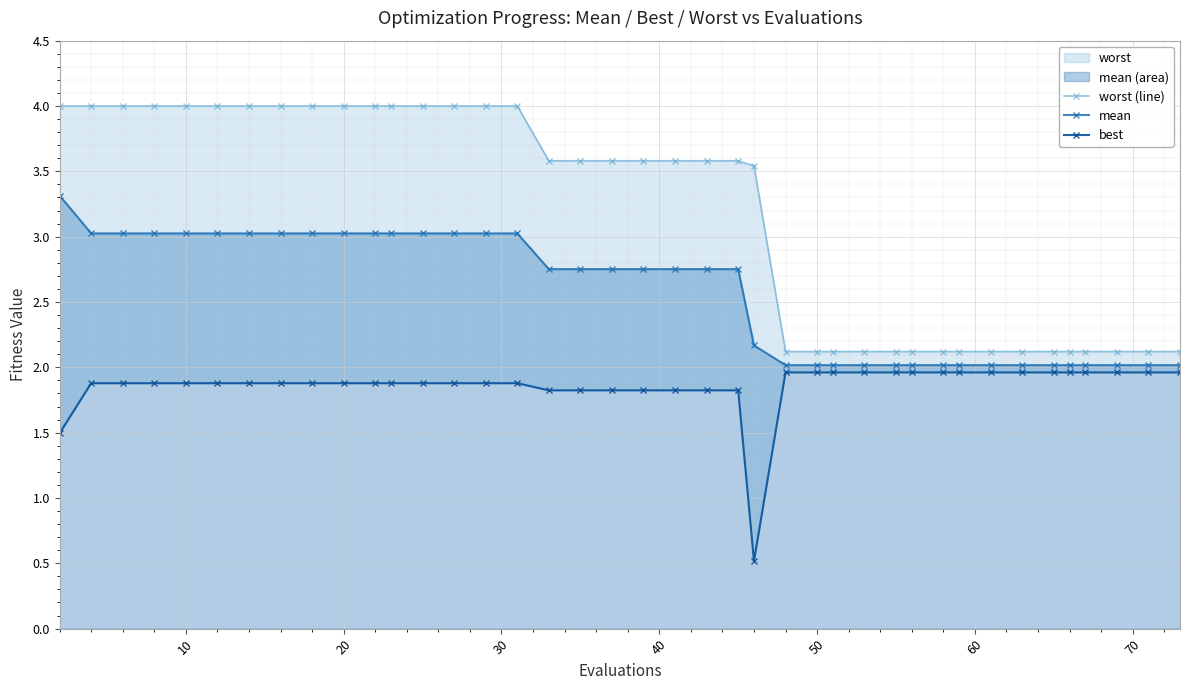

What is the minimum value for mean?

2.0